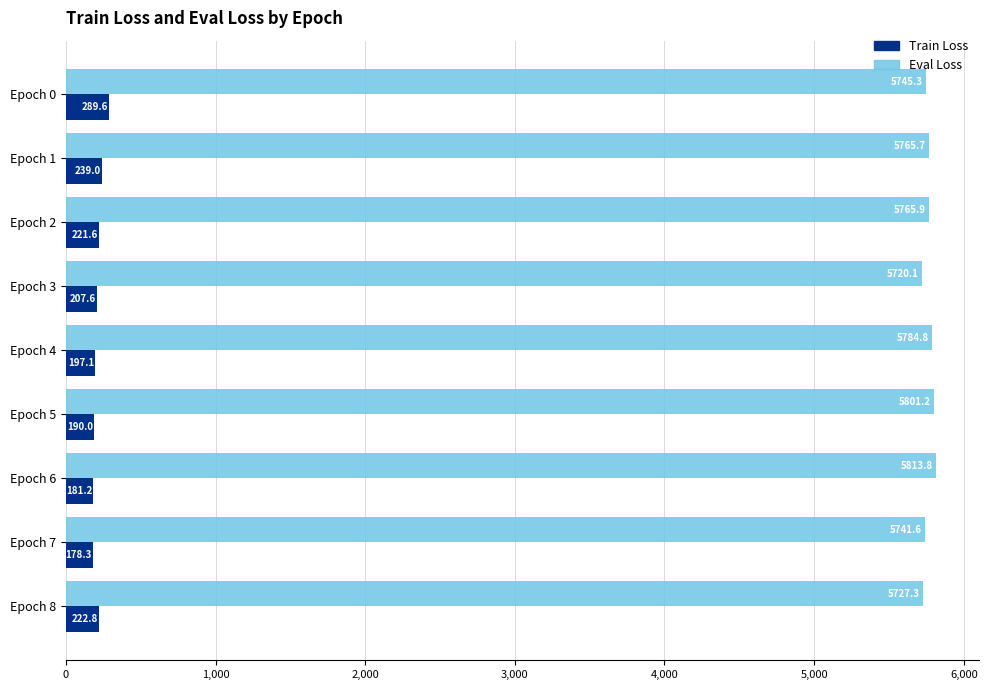

What is the average value of the Eval Loss series?

5762.8